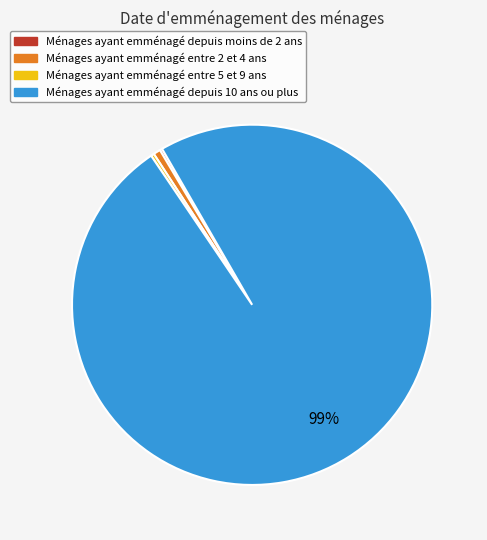

Is there a majority slice in this chart?

Yes